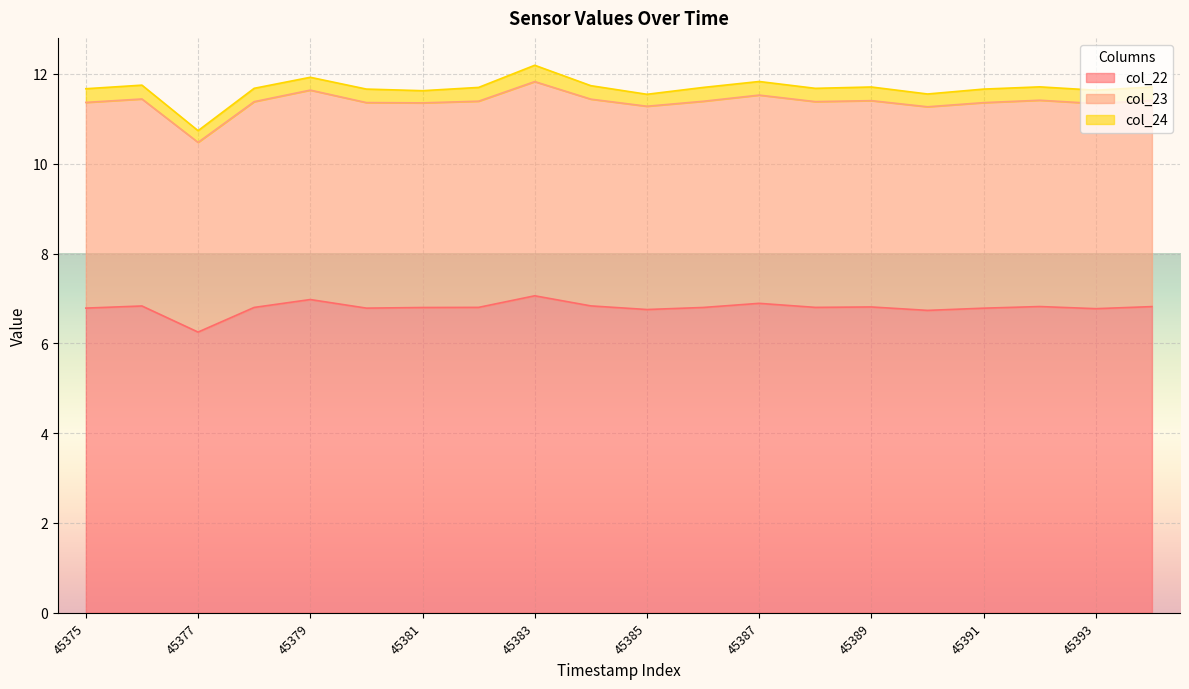

What is the lowest value of the col_22 series?

6.3